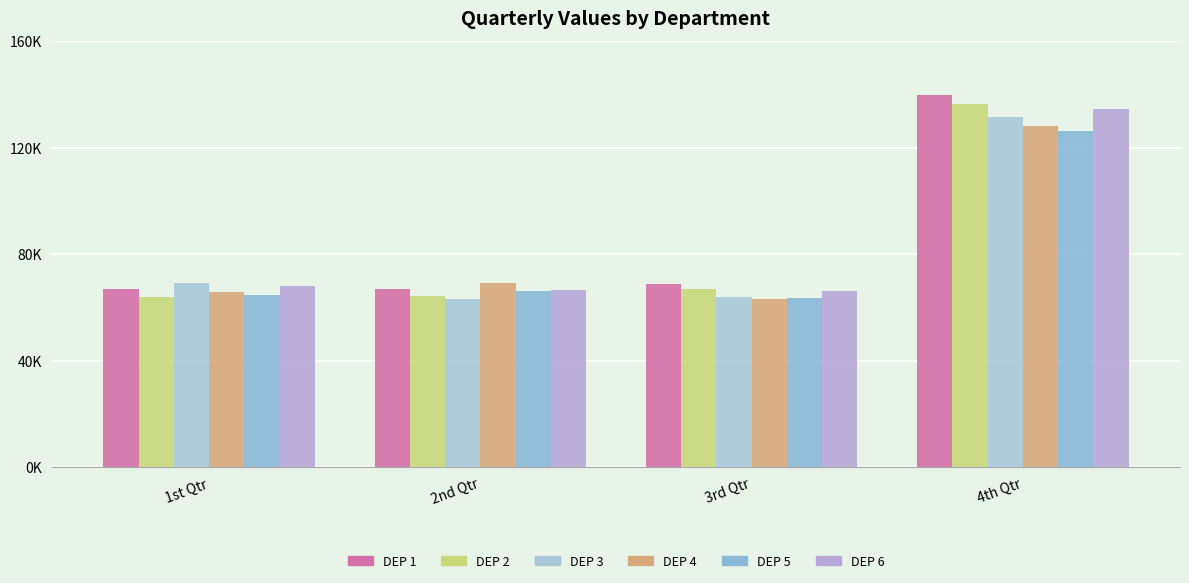

What are all the series names shown in the legend?

DEP 1, DEP 2, DEP 3, DEP 4, DEP 5, DEP 6